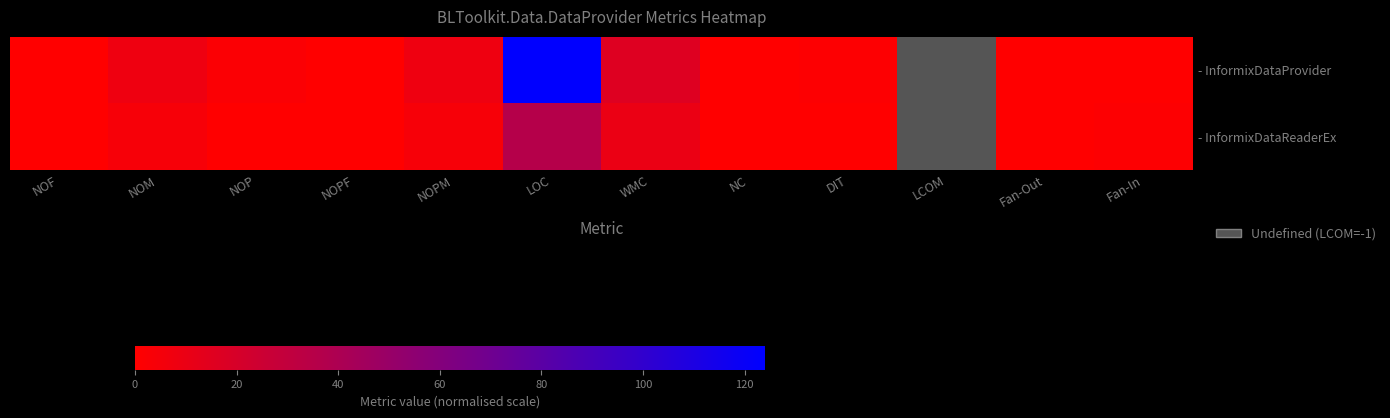

At which label is - InformixDataProvider closest to 62?

WMC